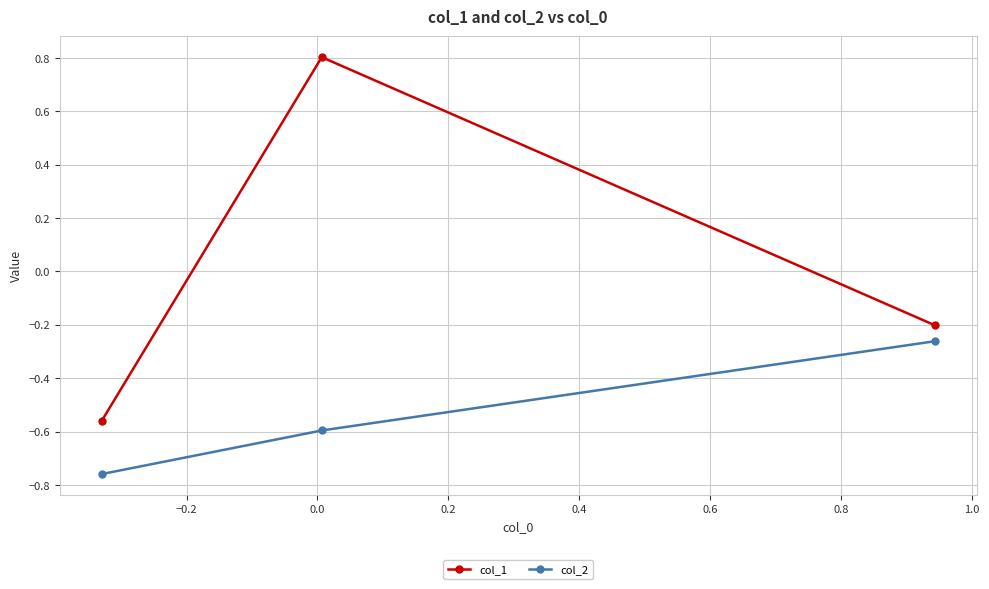

Which series has the largest range (max minus min)?

col_1